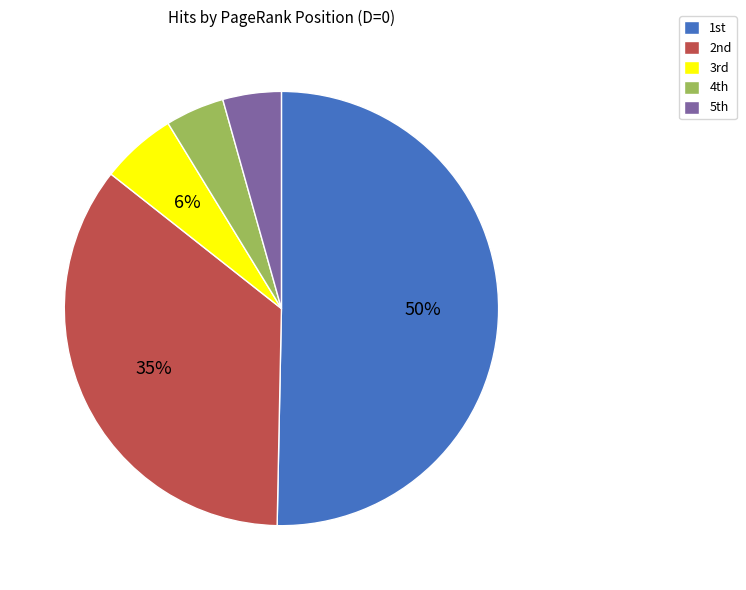

Which category accounts for the majority?

1st